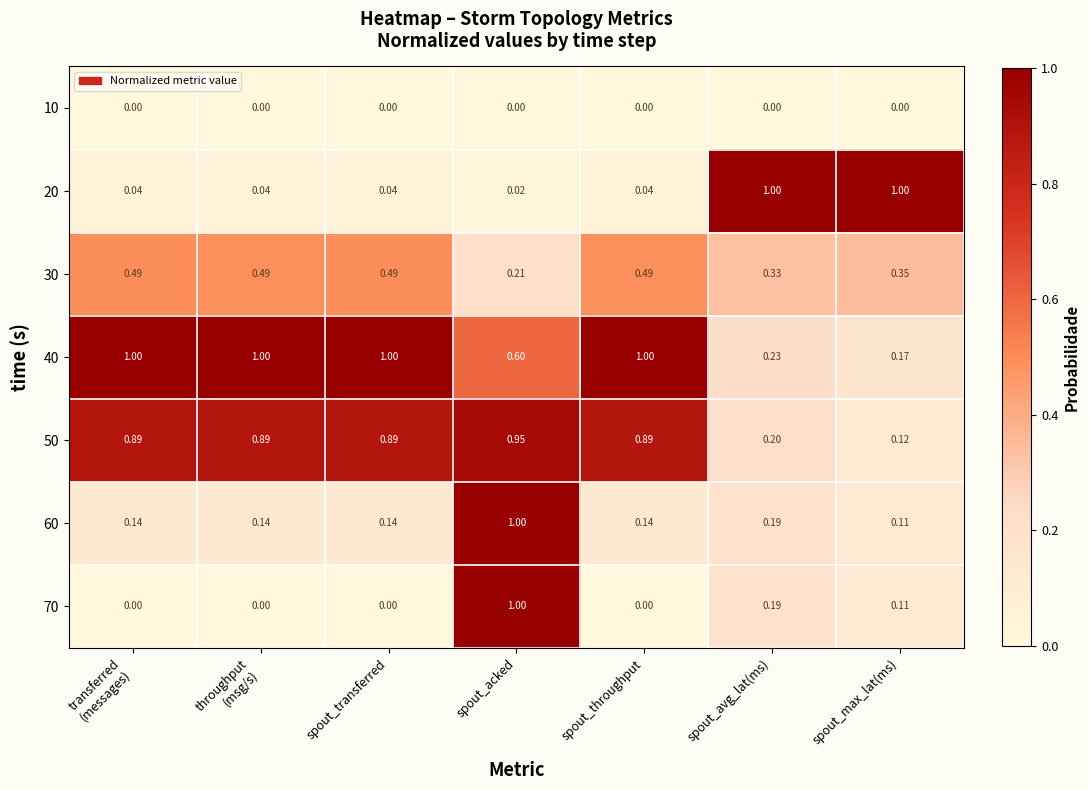

Which series has the largest total across all categories?

40